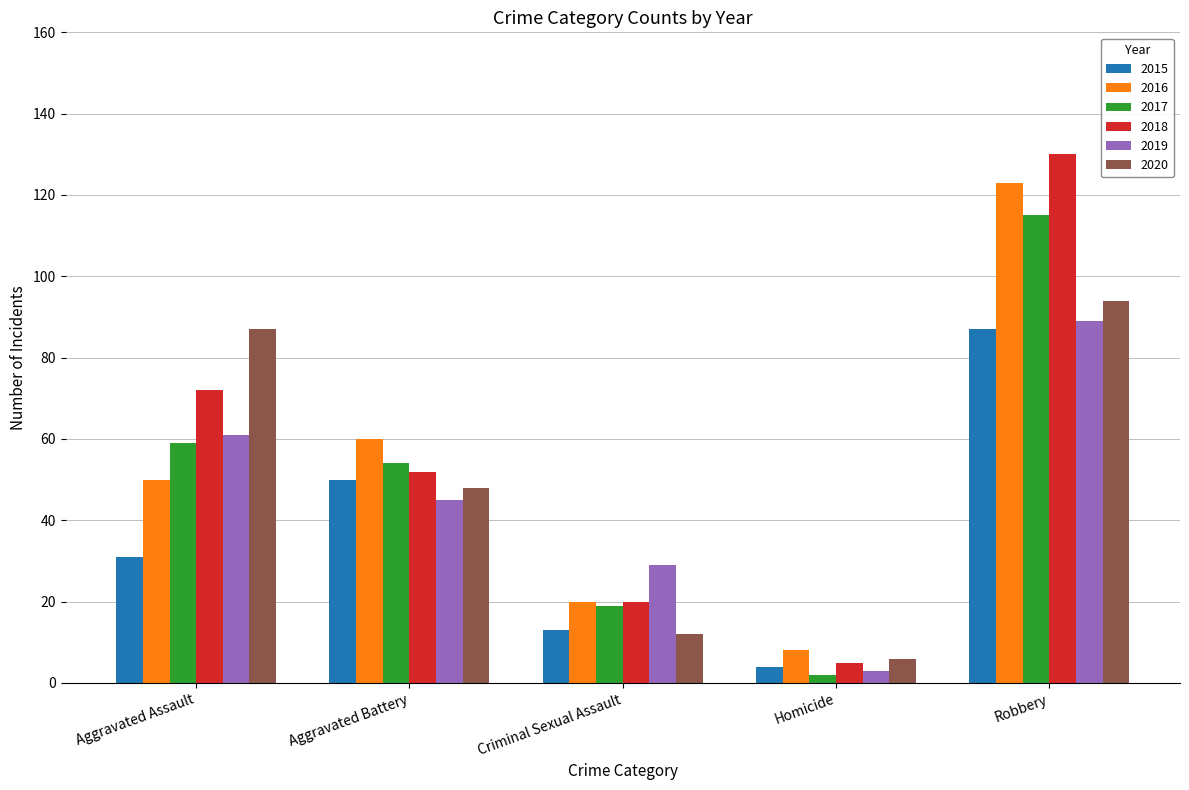

Reading left to right, extract all data points from this chart.

2015: 31	50	13	4	87
2016: 50	60	20	8	123
2017: 59	54	19	2	115
2018: 72	52	20	5	130
2019: 61	45	29	3	89
2020: 87	48	12	6	94